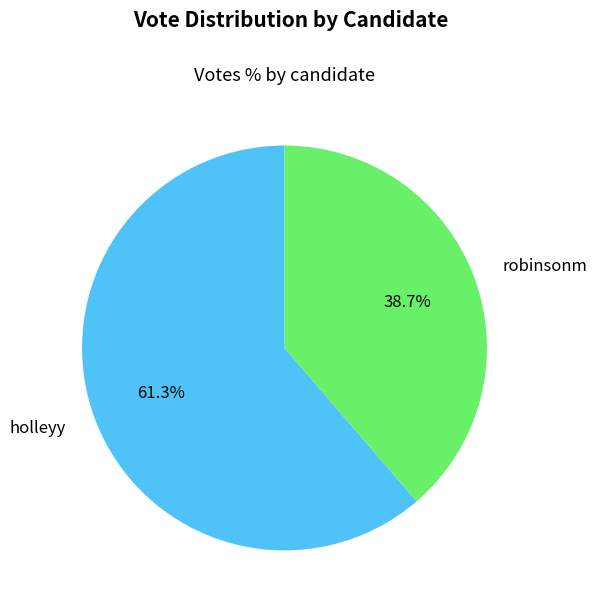

Does any single category account for the majority?

Yes